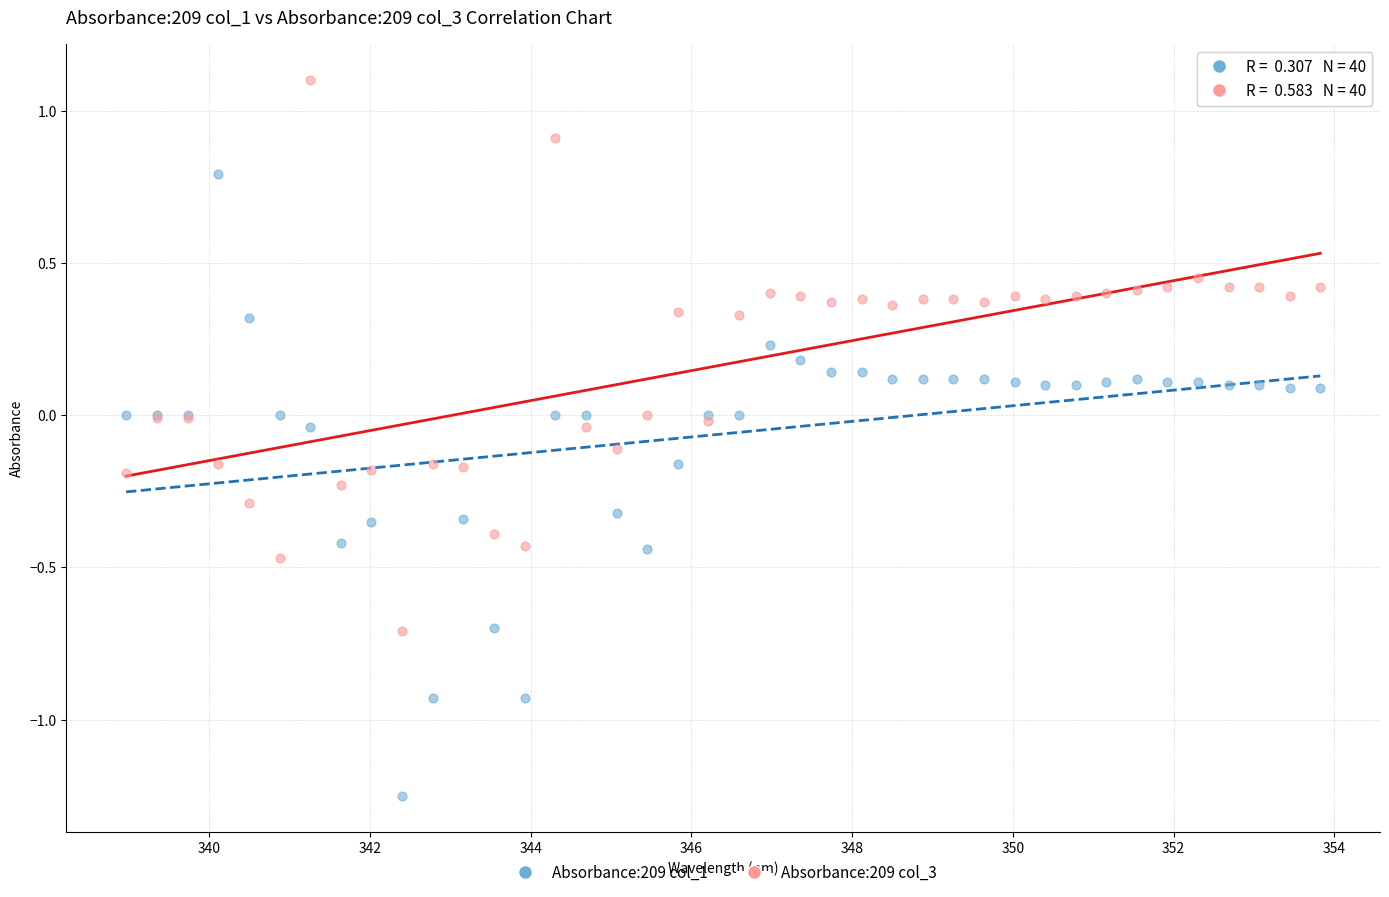

Which series contains the highest Y value?

Absorbance:209 col_3